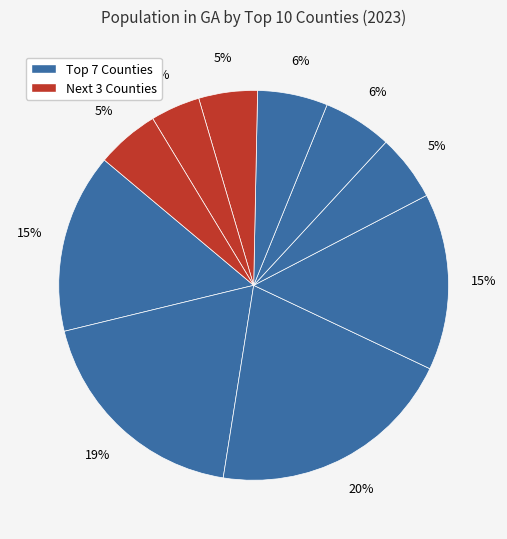

To the nearest percent, what is the average slice percentage?

10%